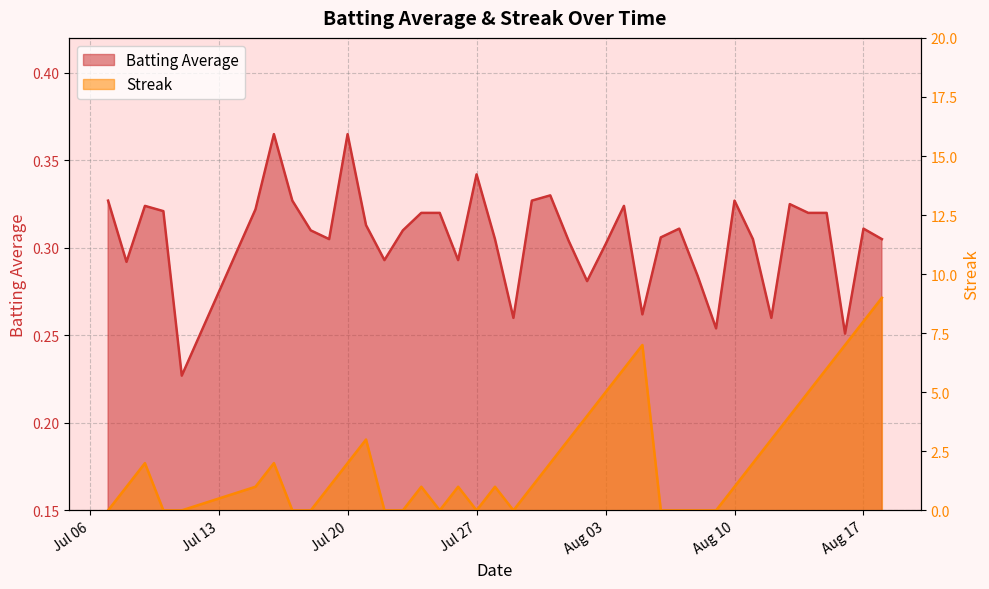

True or false: Streak has a value of 0.0 at 2010-07-11.

True